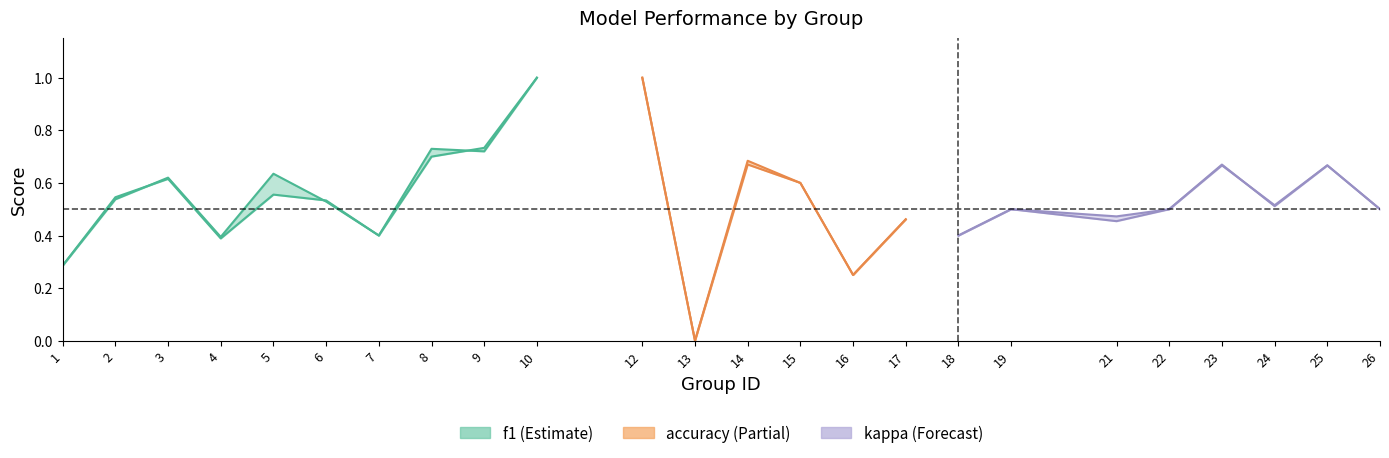

At which category is the sum across all series the highest?

10